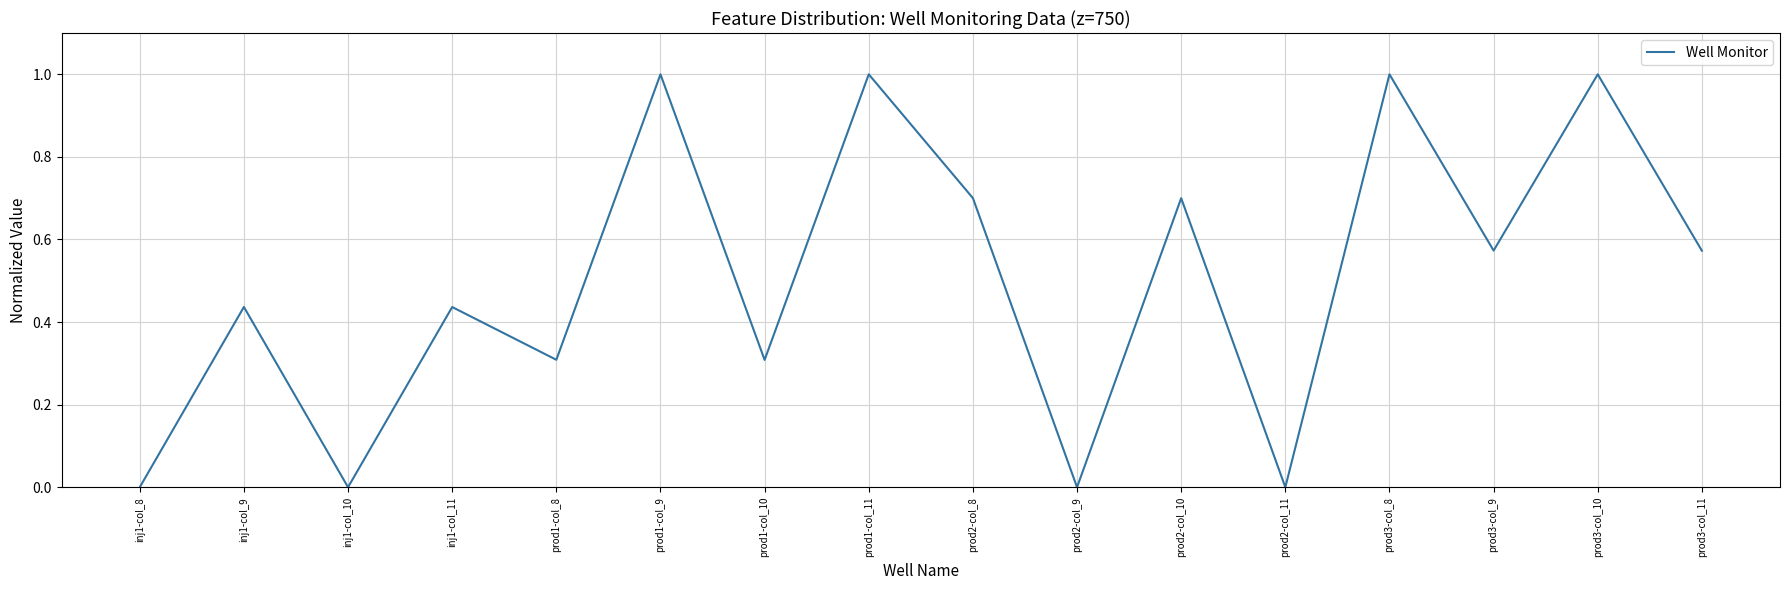

The chart shows a value of 1.0 at prod3-col_8. True or false?

True